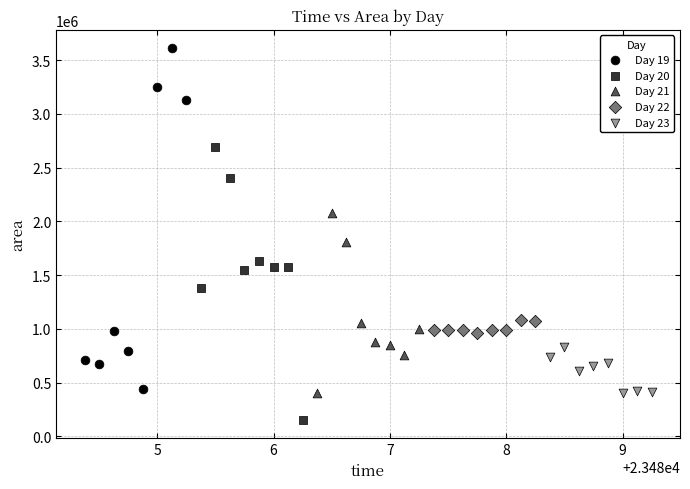

Which series reaches the minimum Y coordinate?

Day 20